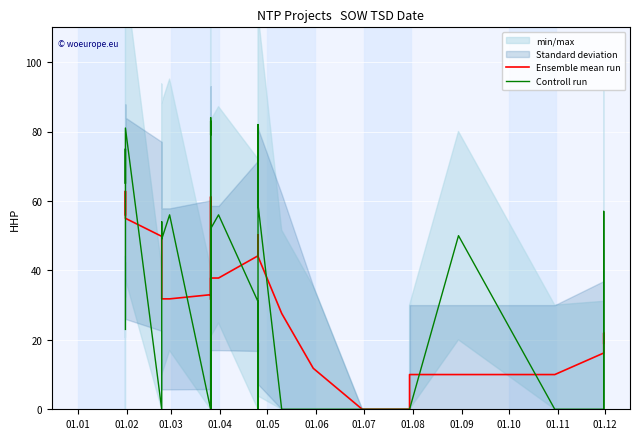

At which label does Controll run first exceed 31?

01.02